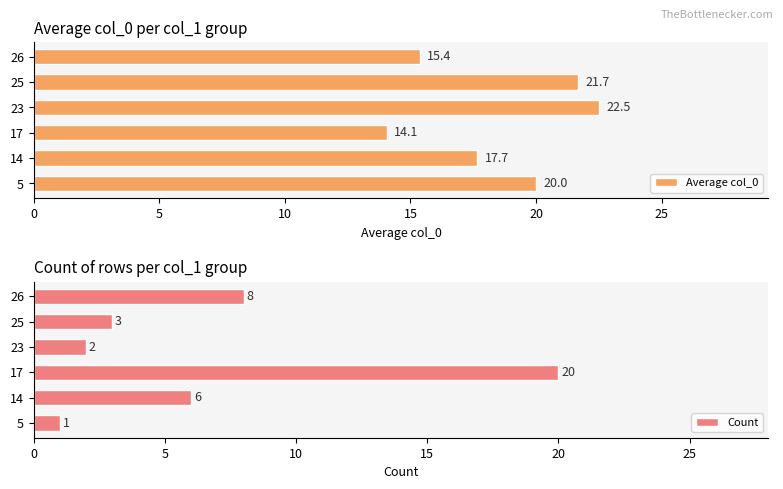

What is the value of the Count bar at the 1st from the left?

1.0